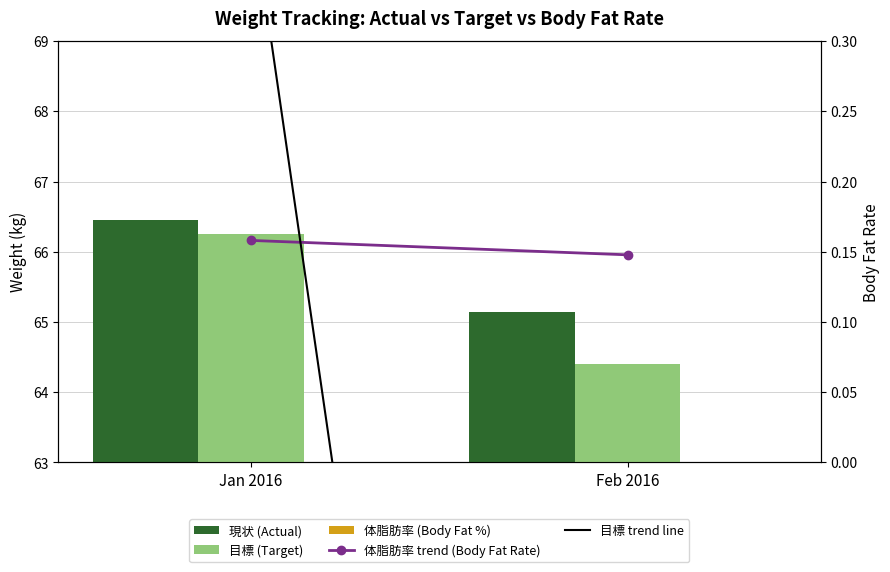

How many data points in 現状 (Actual) are above 66?

1